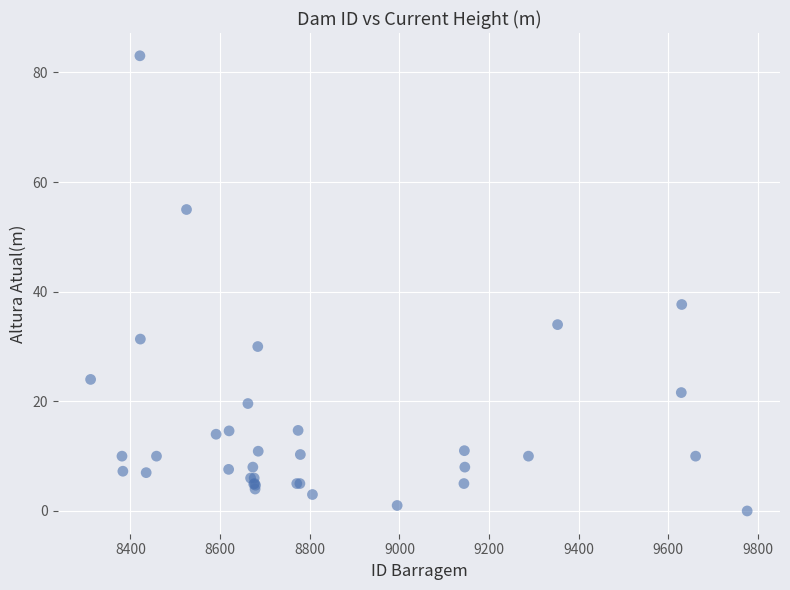

What Y value in the scatter plot is closest to 41?

37.7